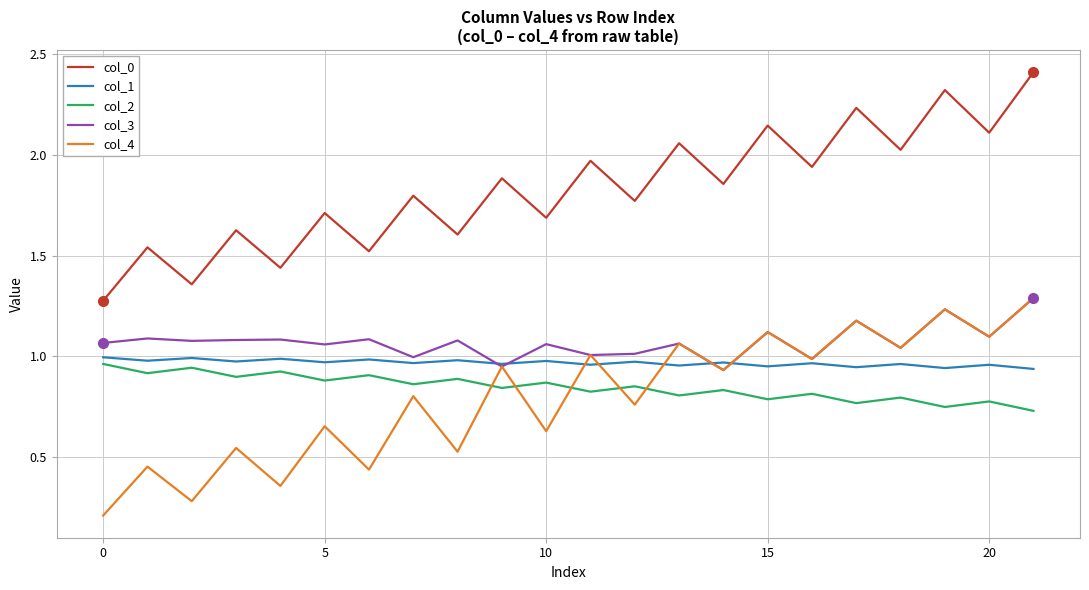

Which series has the largest range (max minus min)?

col_0